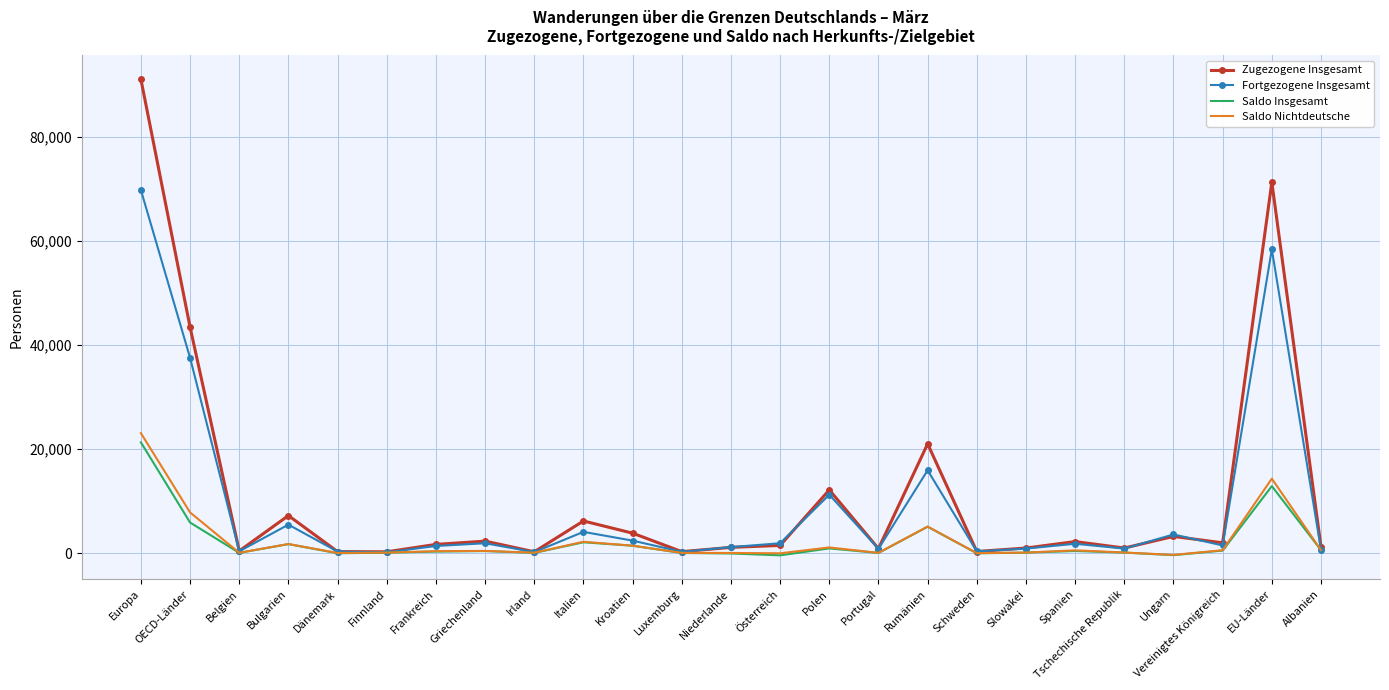

What is the lowest value of the Zugezogene Insgesamt series?

261